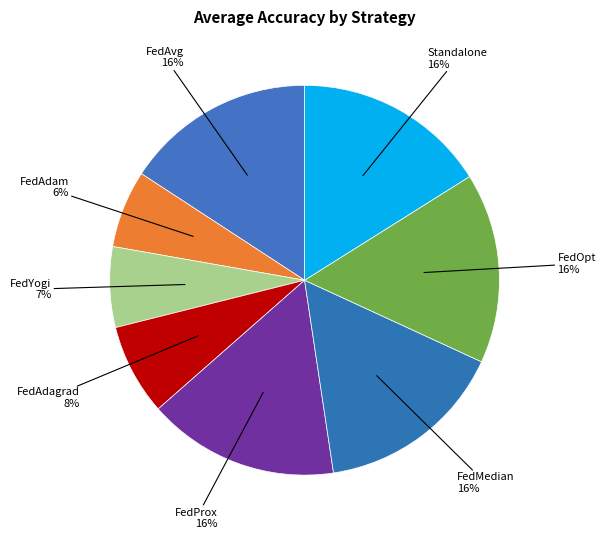

Between FedYogi and FedOpt, which is larger?

FedOpt